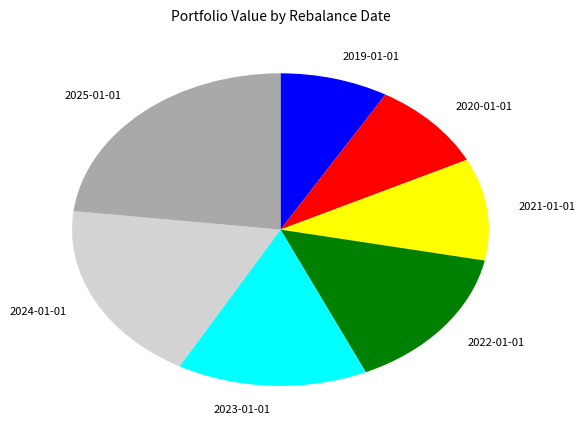

Between 2019-01-01 and 2025-01-01, which is larger?

2025-01-01